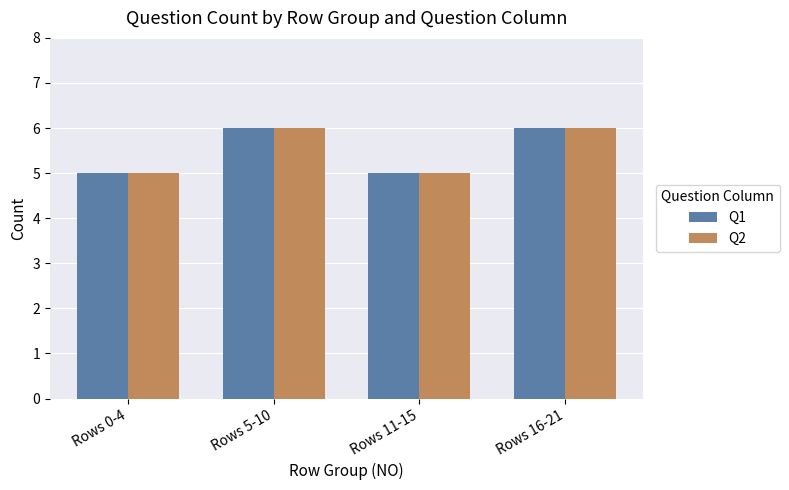

What is the sum of all Q1 values?

22